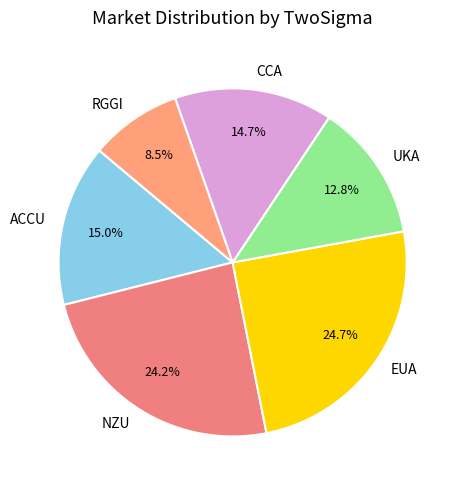

What is the smallest slice in the pie chart?

RGGI